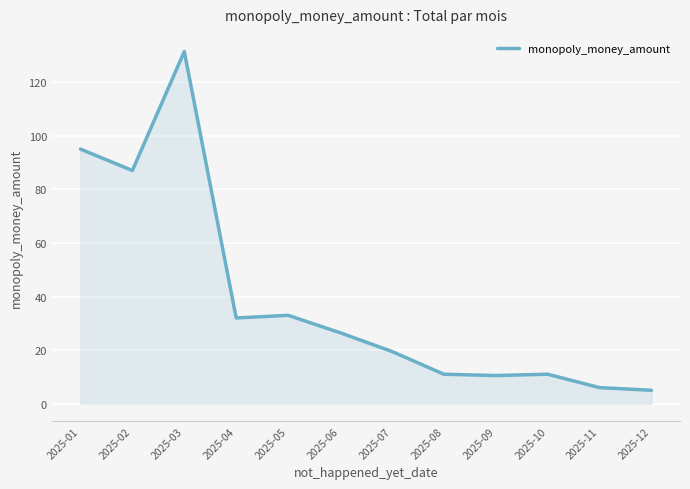

Is it true that the value at 2025-08 is 11.0?

True